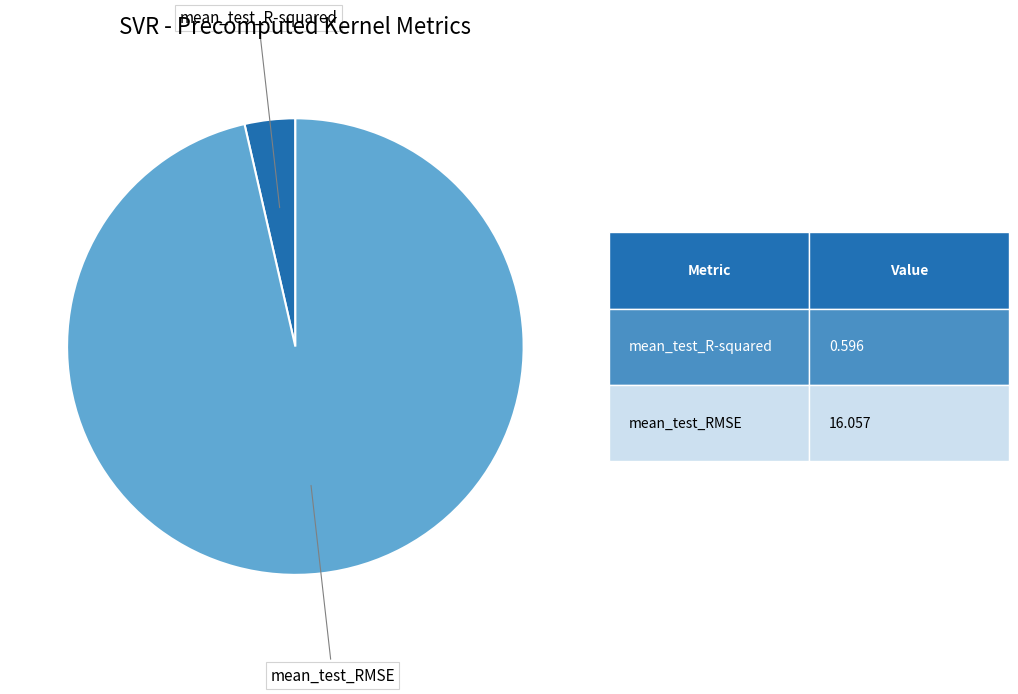

Does any single category account for the majority?

Yes